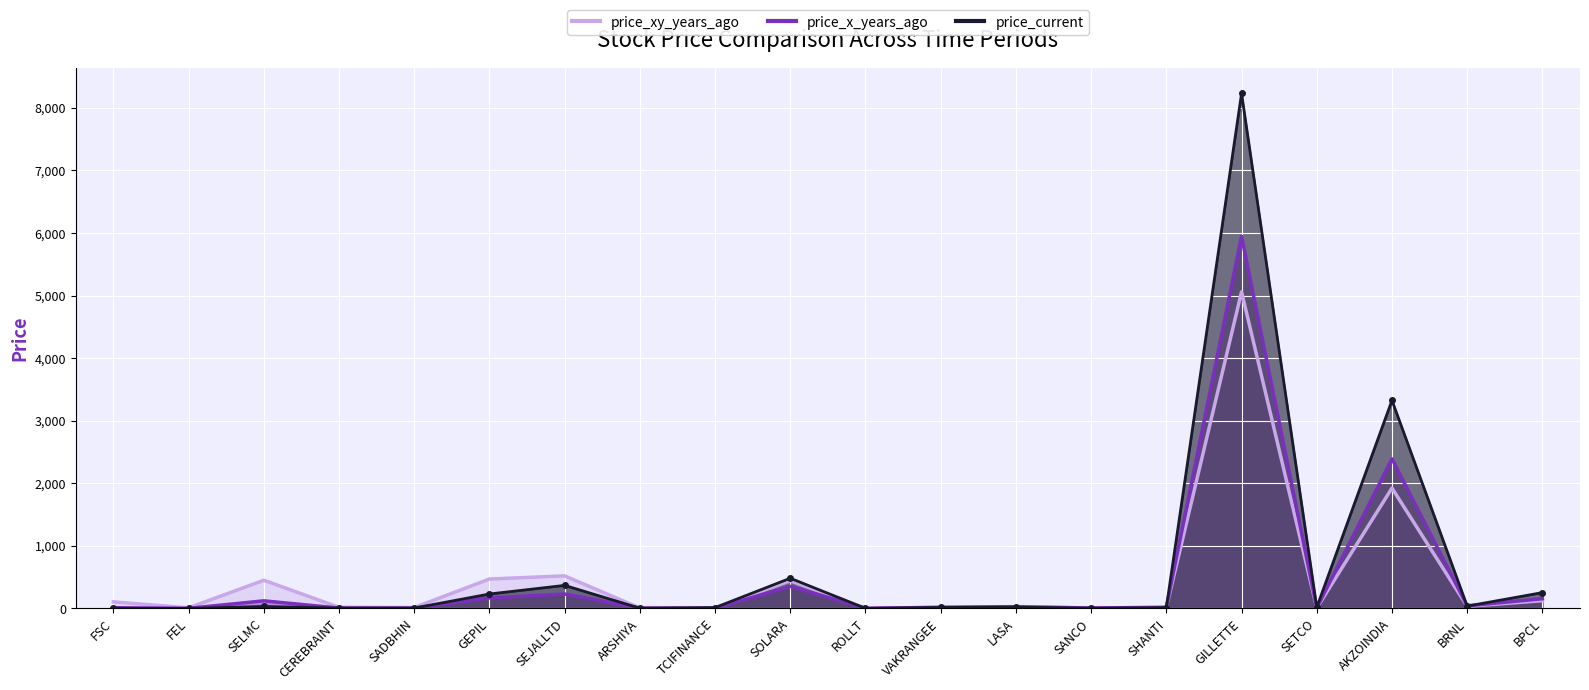

What is the difference between the second highest and second lowest values in the price_current series?

3323.4